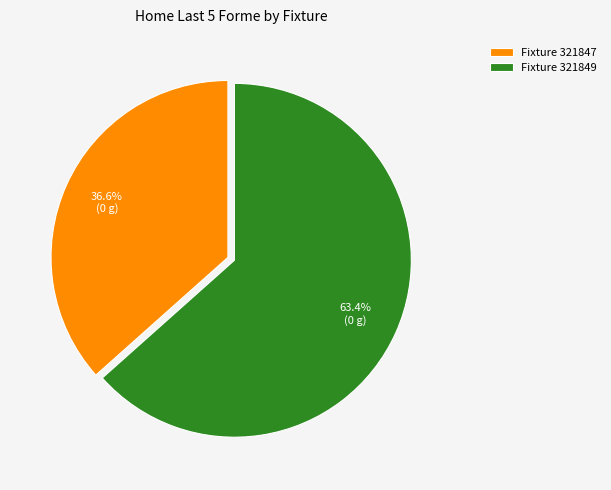

How many segments does this pie chart have?

2